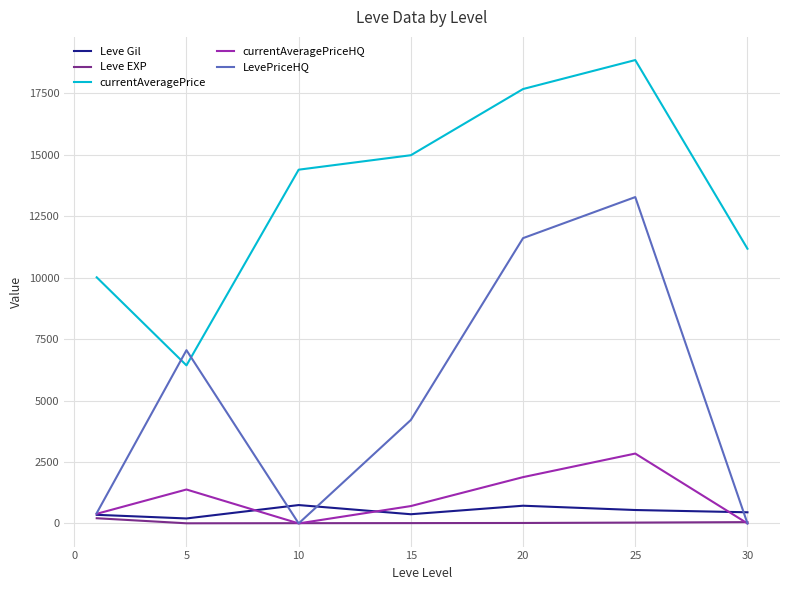

Which series has the largest range (max minus min)?

LevePriceHQ